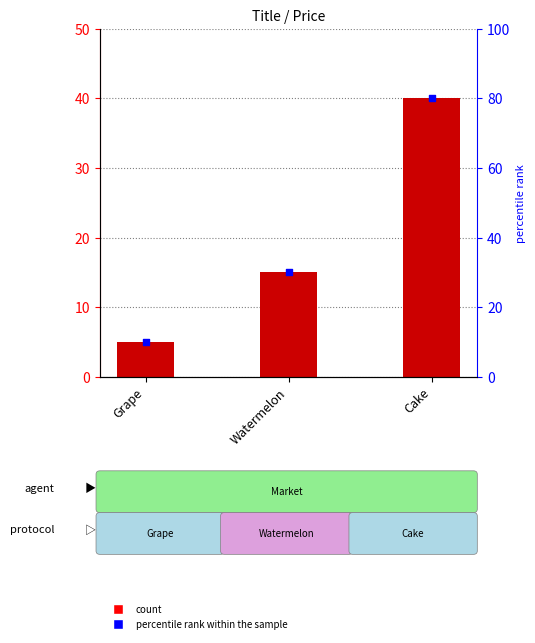

Is the value of percentile rank within the sample at Watermelon greater than the value of Price at Grape?

Yes